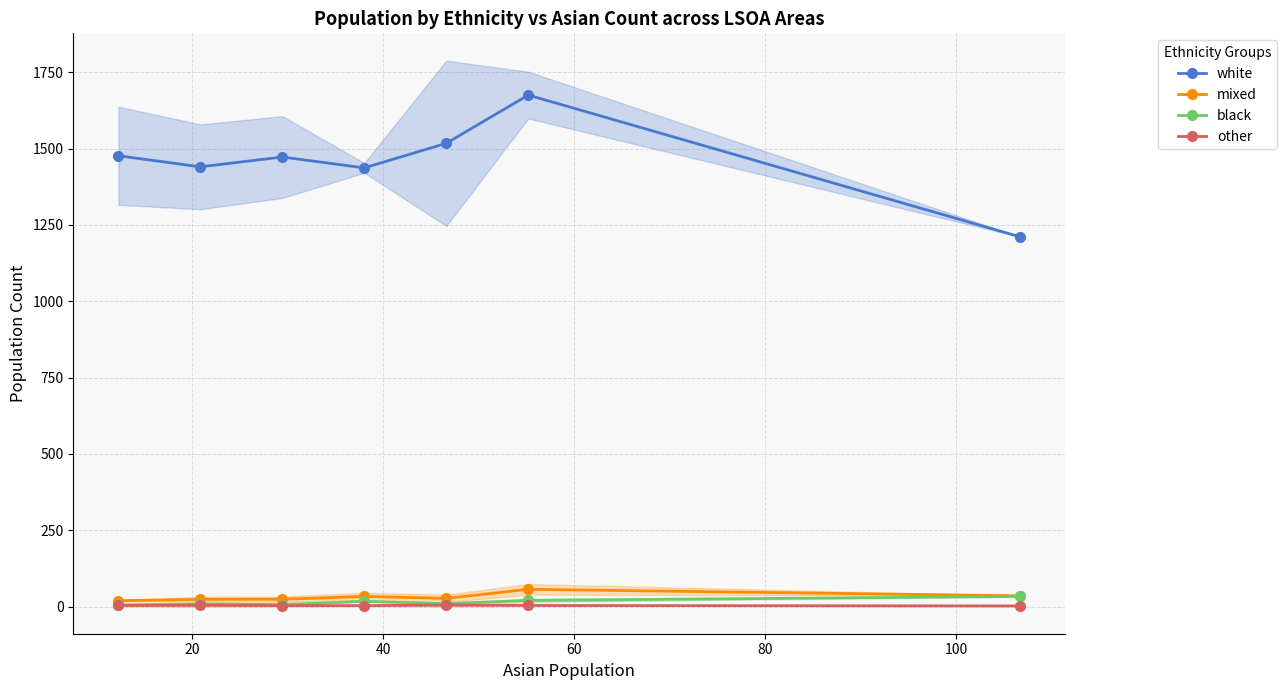

What is the greatest value displayed?

1675.5